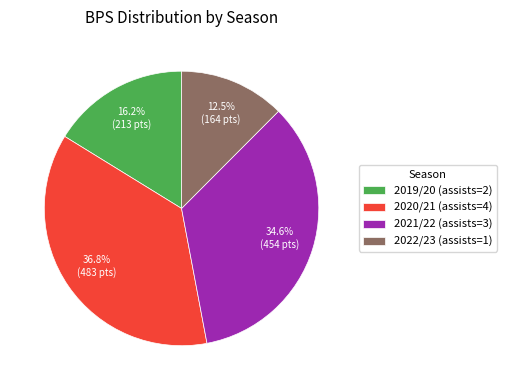

Is it true that 2022/23 (assists=1) is 21% of the pie?

False